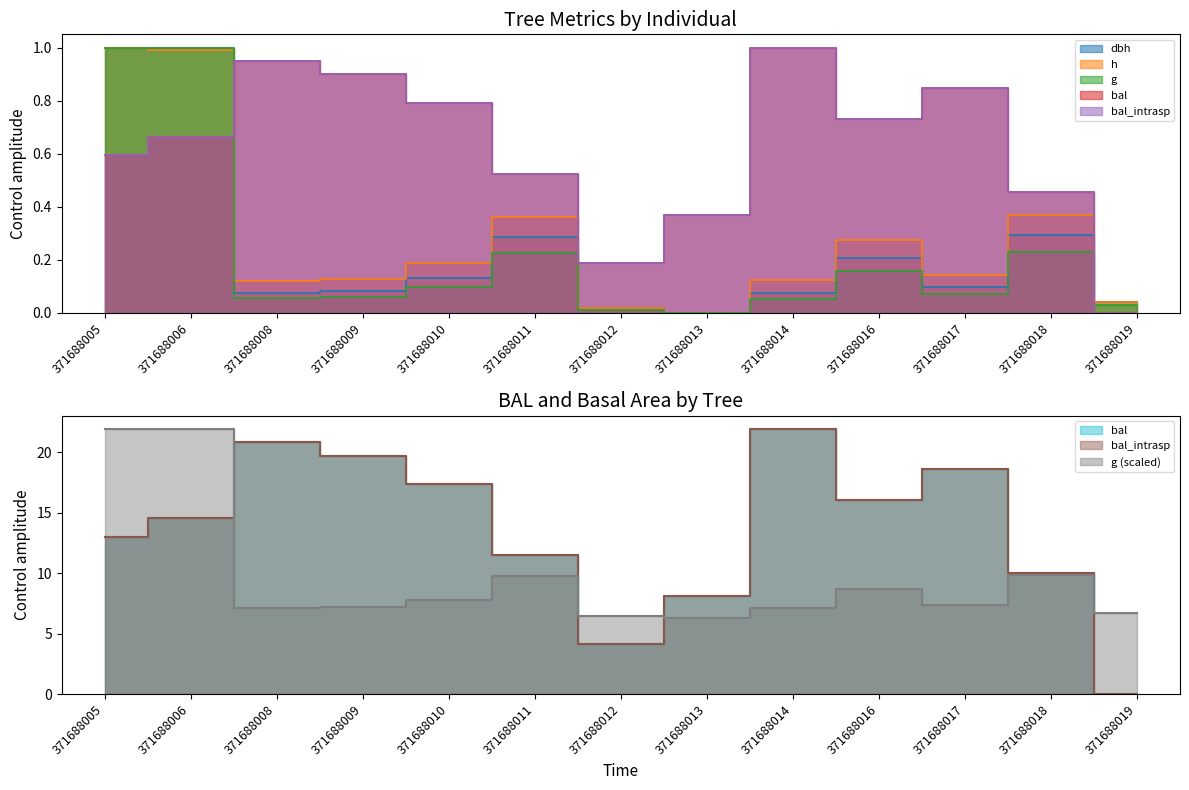

The value of g at 371688011 is 0.0. True or false?

False